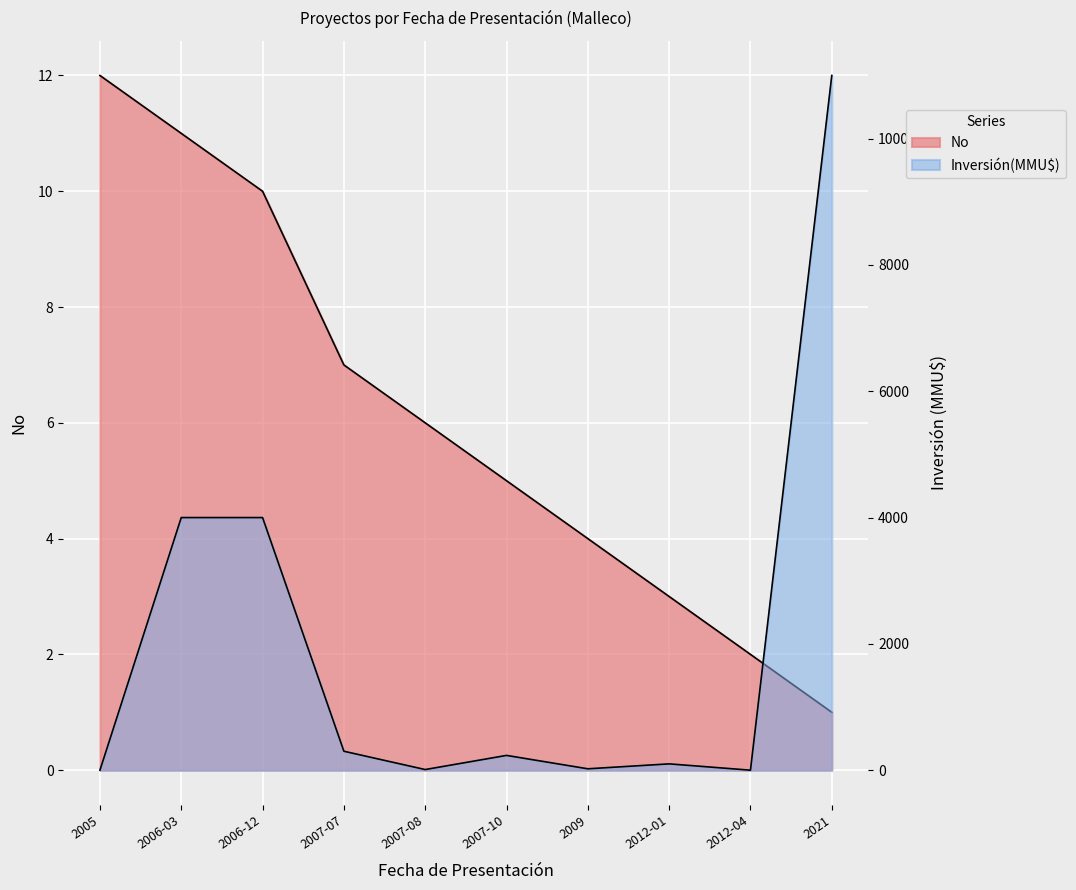

Is the value of No at 2007-10 greater than the value of Inversión(MMU$) at 2007-10?

No